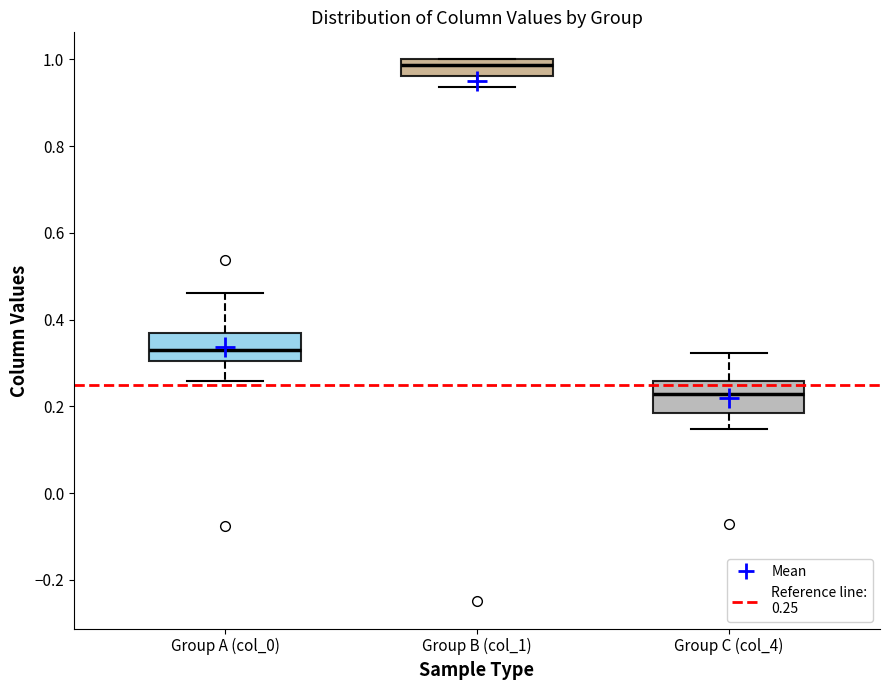

Where does the lower whisker of the box for Group A (col_0) end on the y-axis? The values are not printed on the chart, so give them approximately, as read against the axis.

0.26